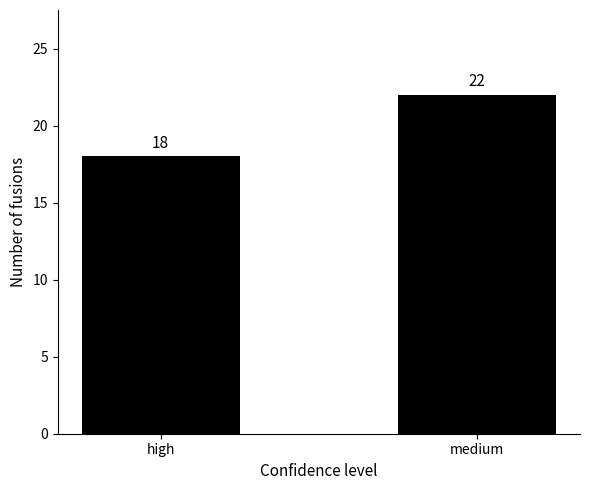

Rank the categories by value from highest to lowest.

medium, high